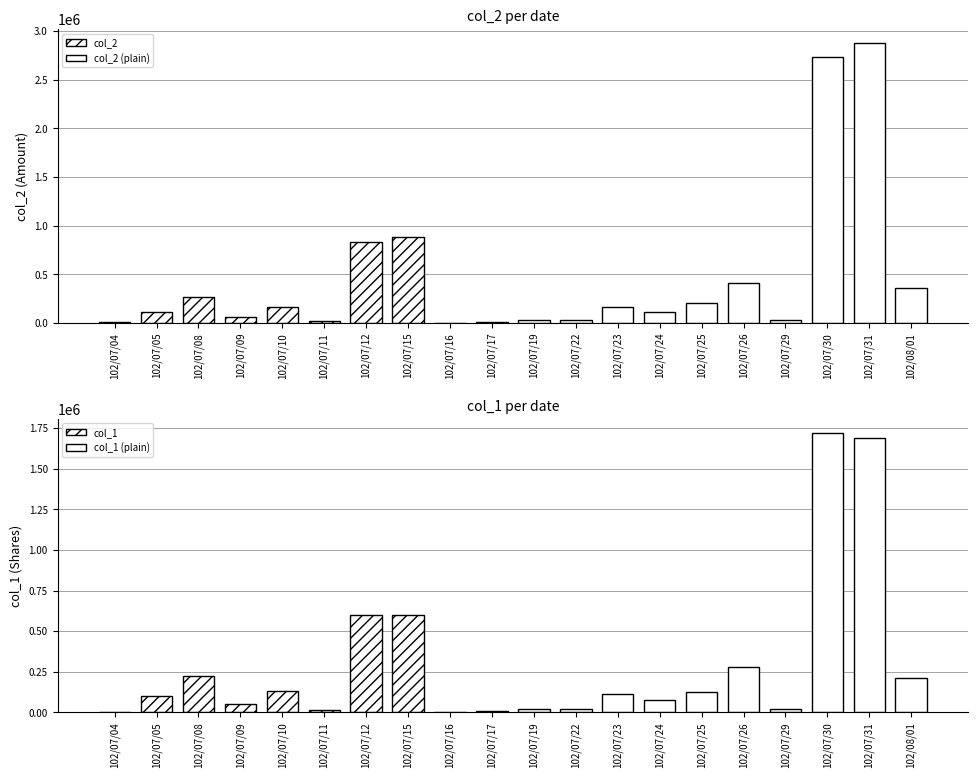

Rank the series at 102/07/11 from lowest to highest value.

col_1, col_2